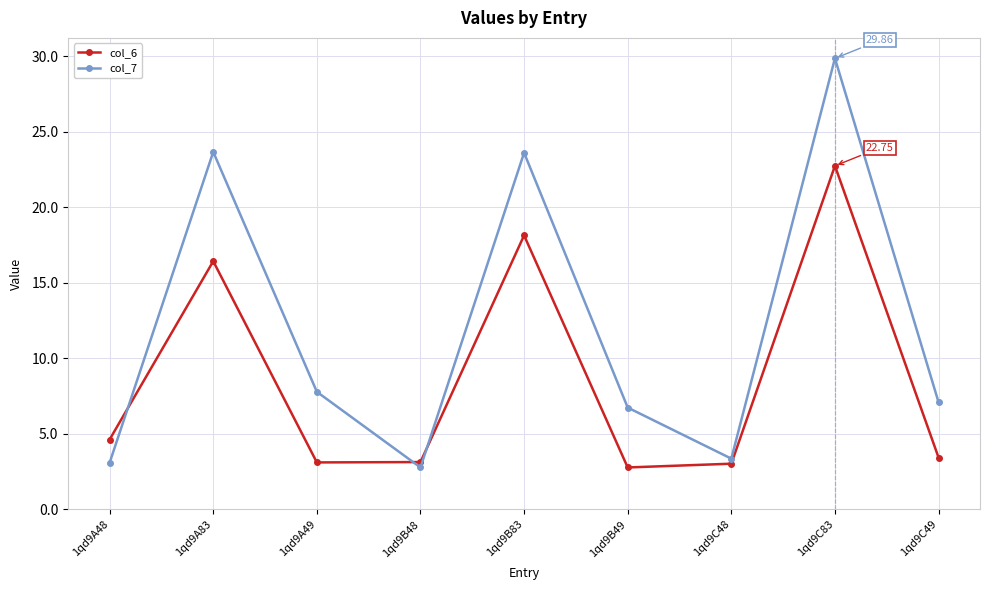

Rank the series by their maximum value, from highest to lowest.

col_7, col_6